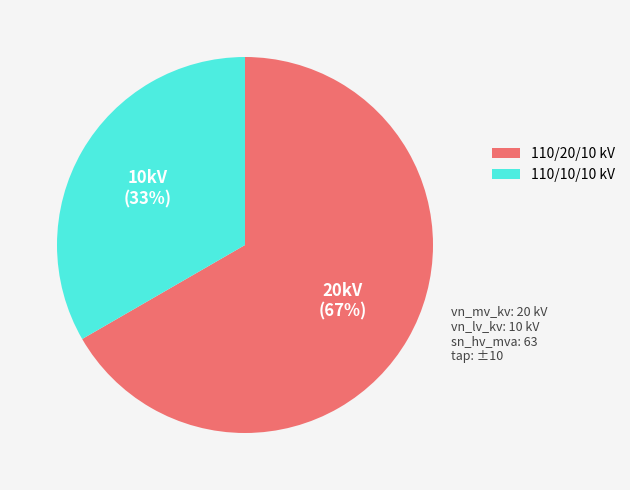

To the nearest percent, what is the average slice percentage?

50%